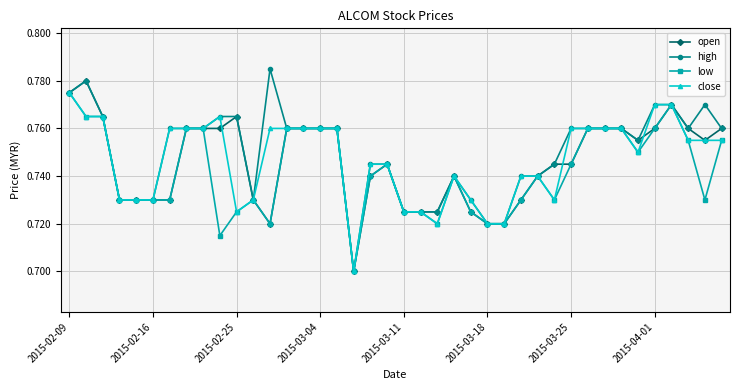

Which series has the widest spread of values?

high